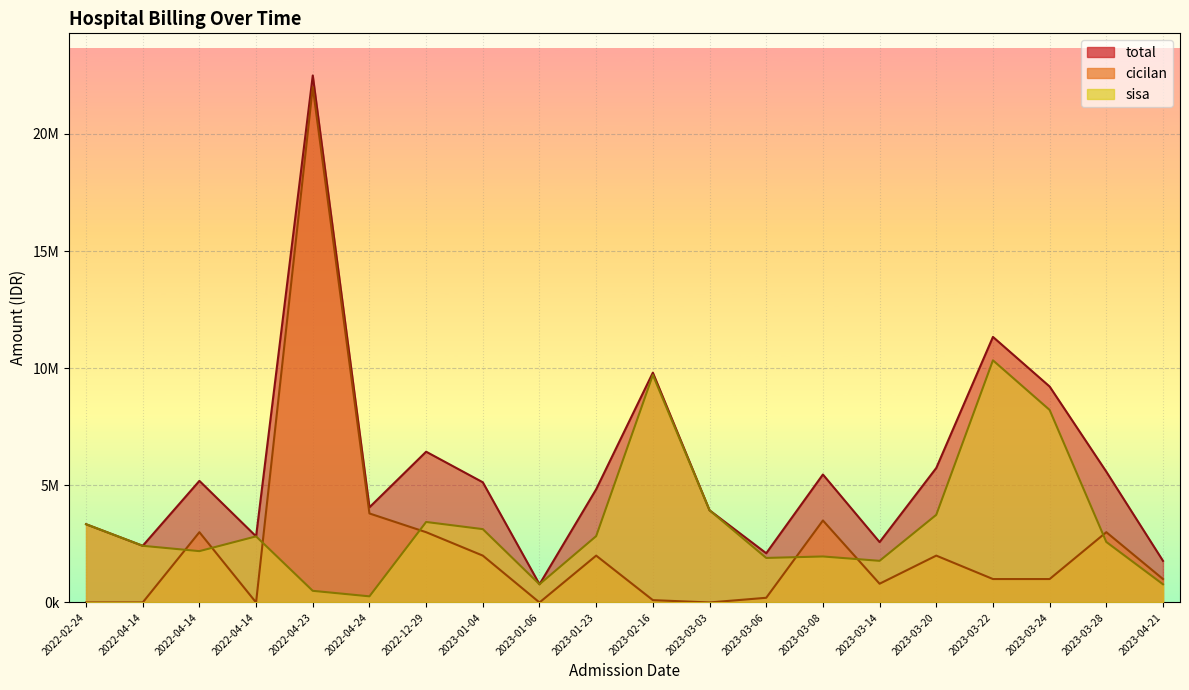

Which series has the largest range (max minus min)?

cicilan